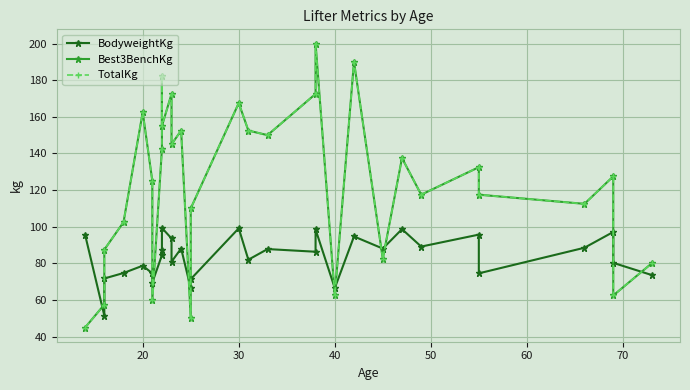

How many times do BodyweightKg and TotalKg cross each other?

11